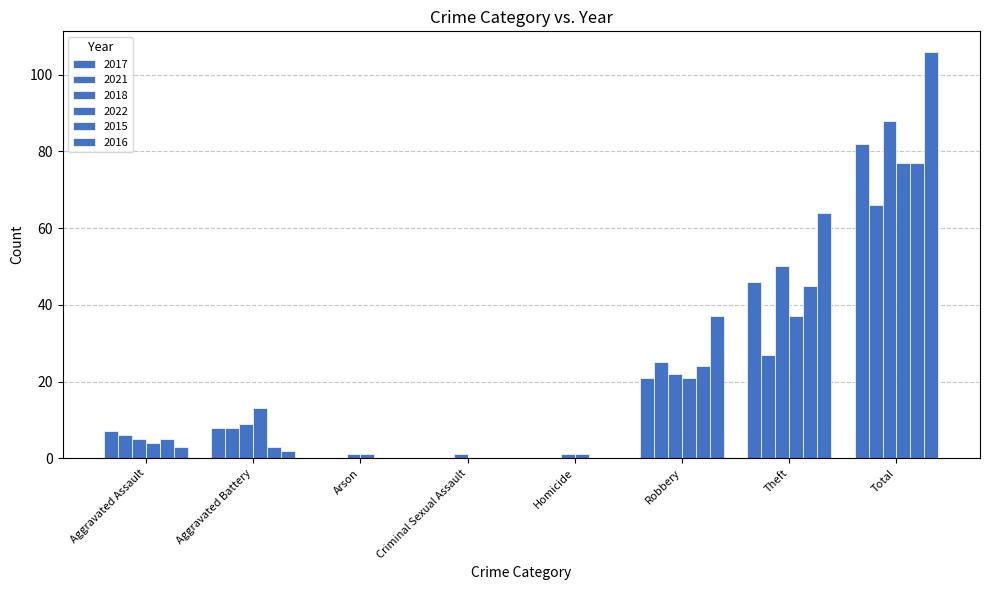

At which category does the chart reach its peak across all series?

Total